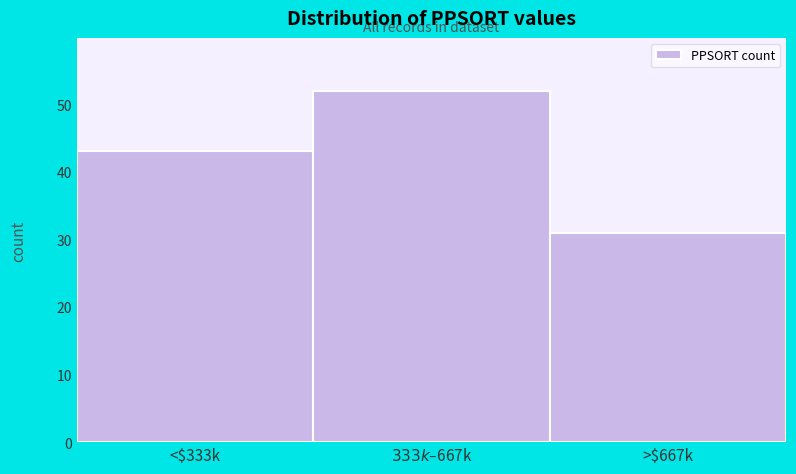

Reading left to right, list all the values displayed in this chart.

43	52	31